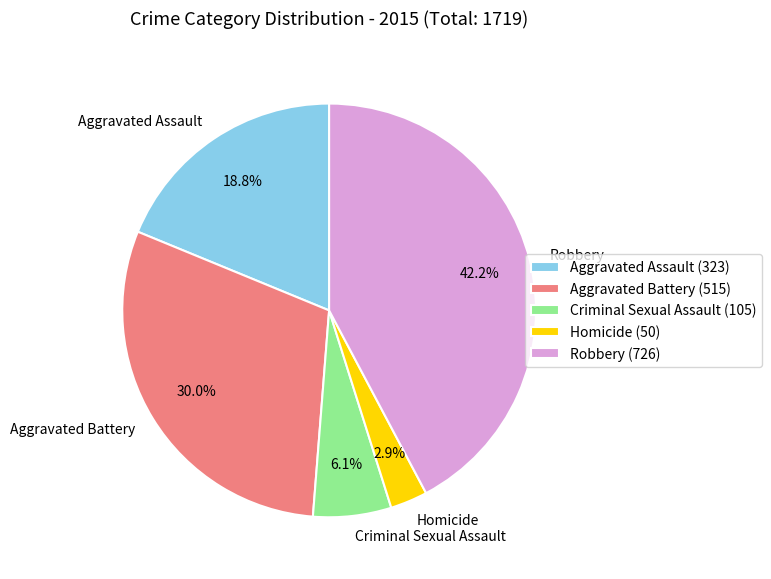

Is it true that Aggravated Assault is 19% of the pie?

True